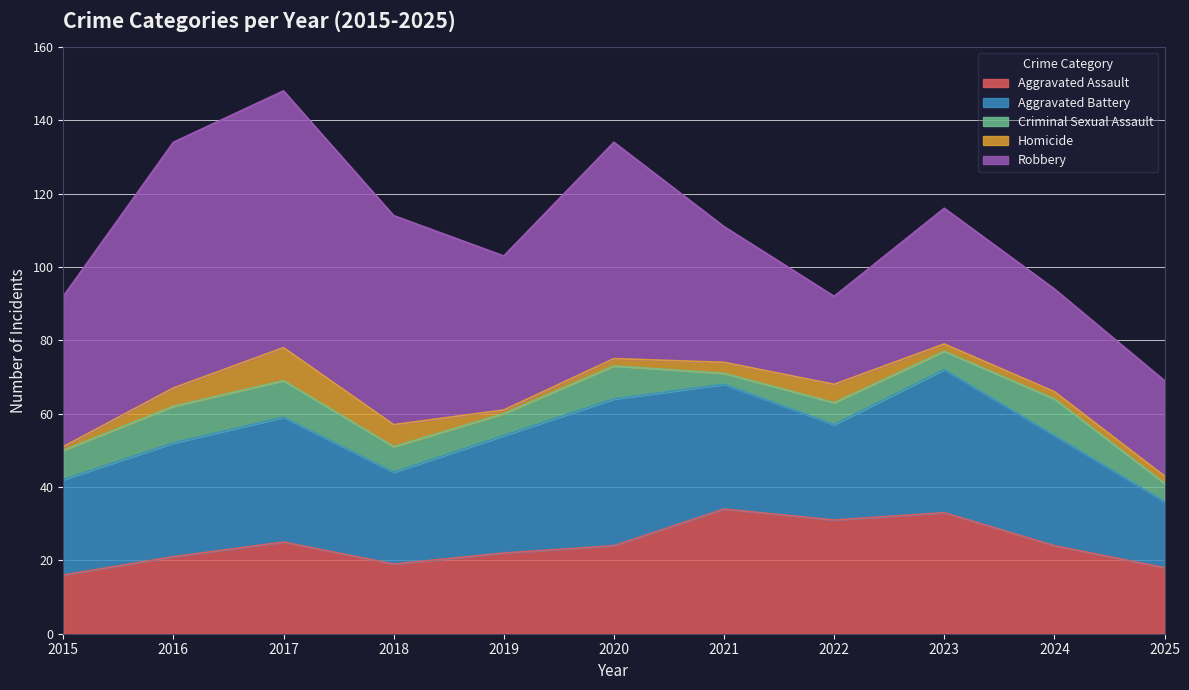

Does the chart have visible grid lines?

Yes